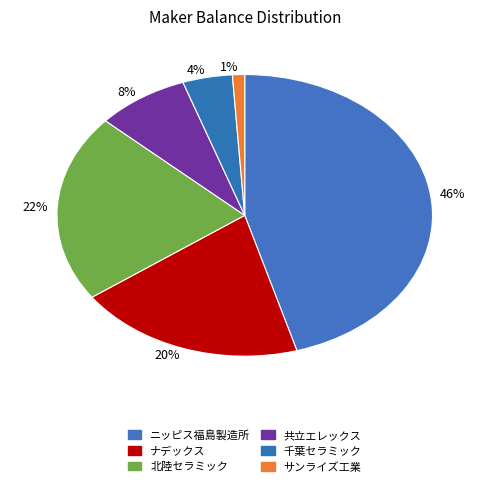

Do 8% and 20% together represent more than half of the pie?

No